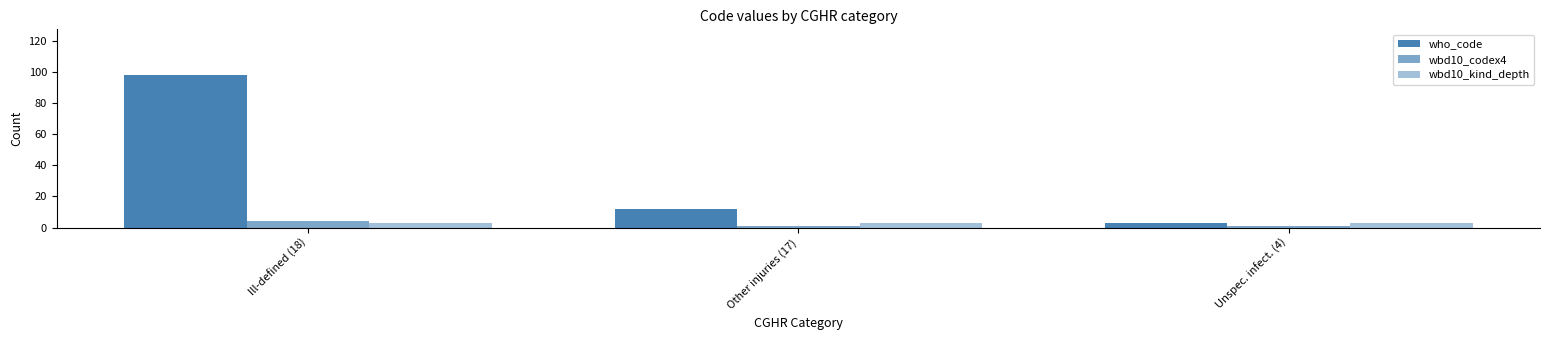

What is the average value of the wbd10_codex4 series?

2